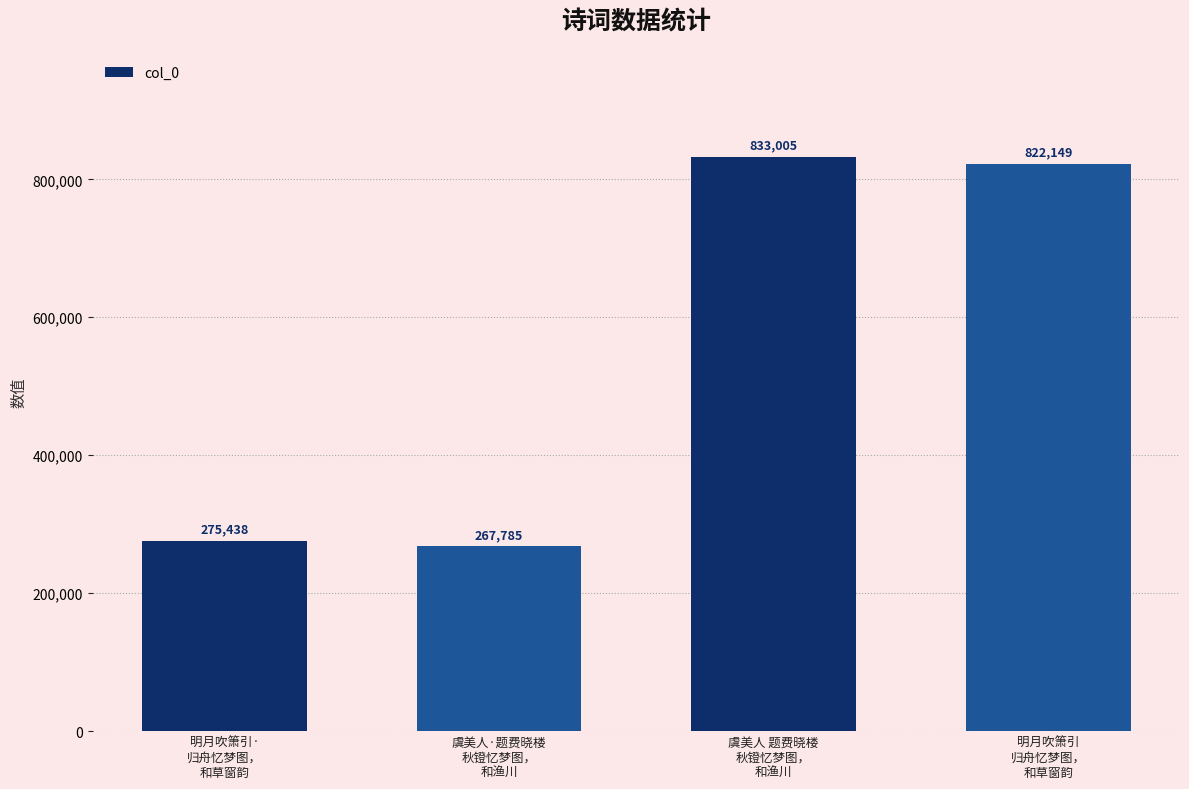

The value at 明月吹箫引
归舟忆梦图，
和草窗韵 is 1249221. True or false?

False